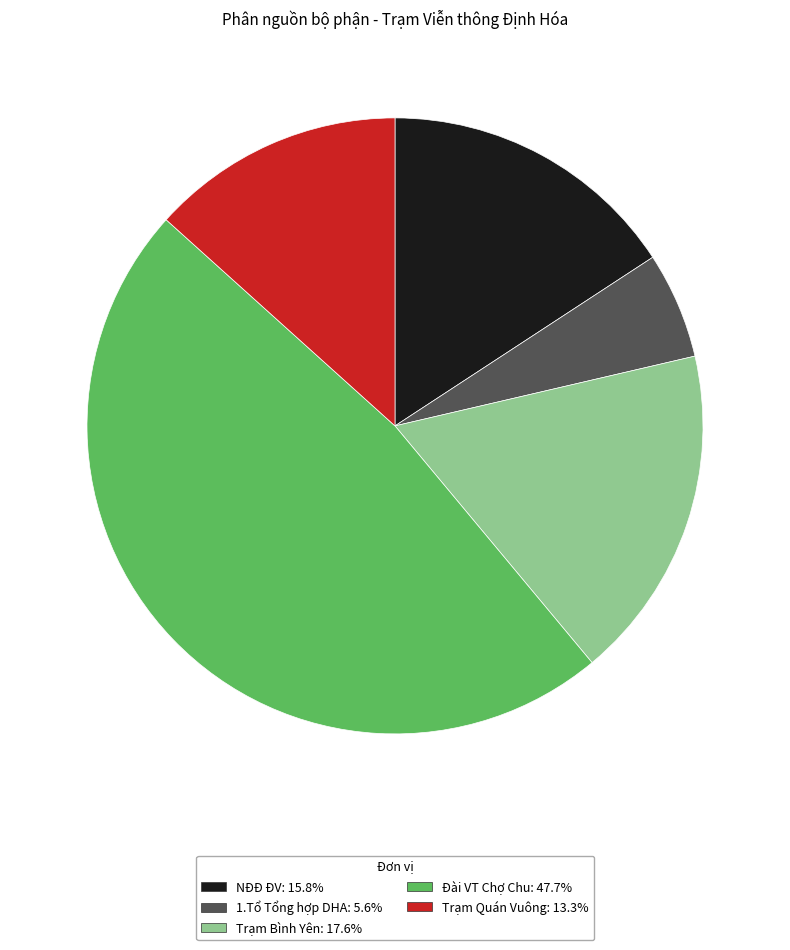

How many segments does this pie chart have?

5